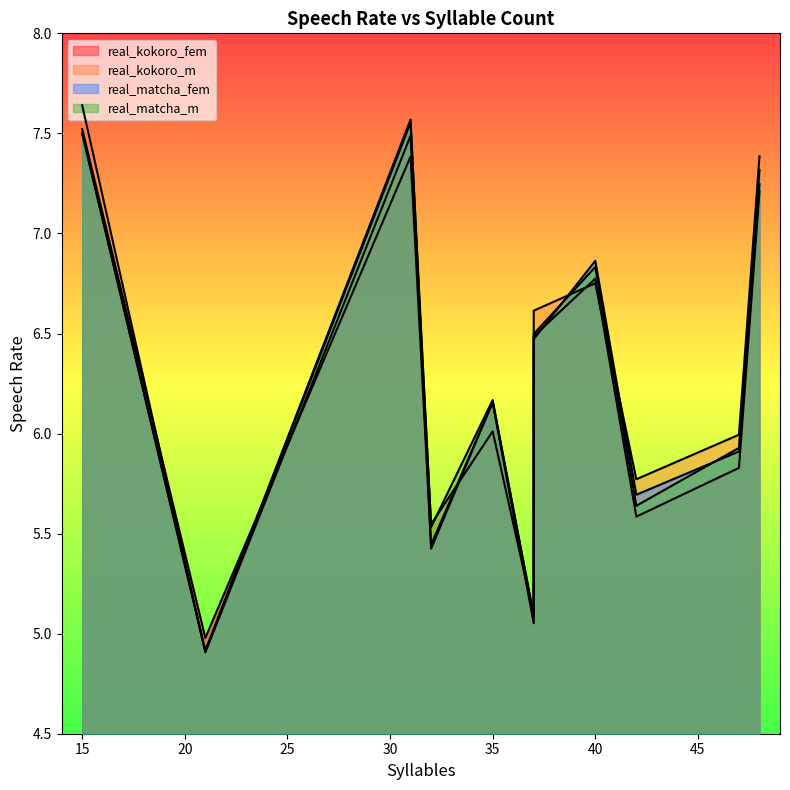

The real_matcha_fem series shows 5.4 at 32. True or false?

True